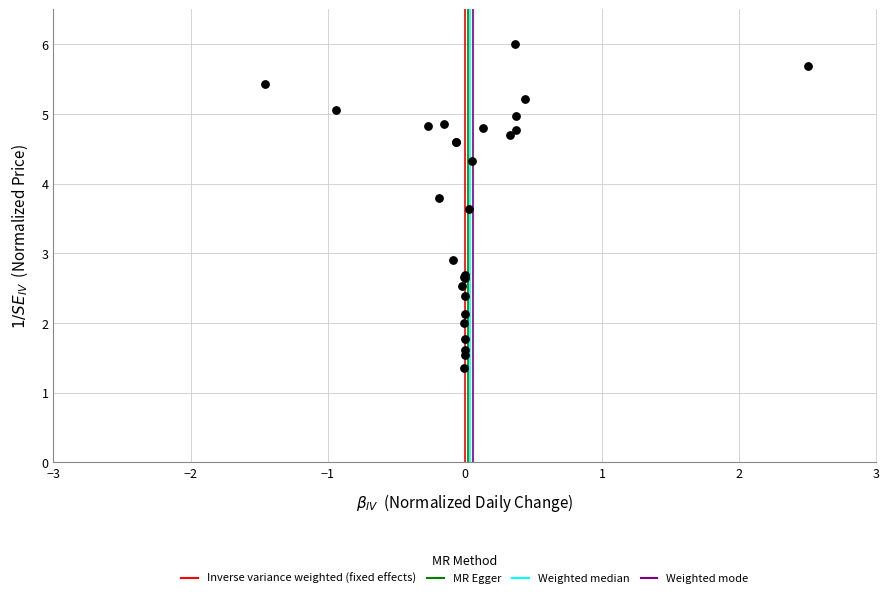

What Y value in the scatter plot is closest to 3?

2.9